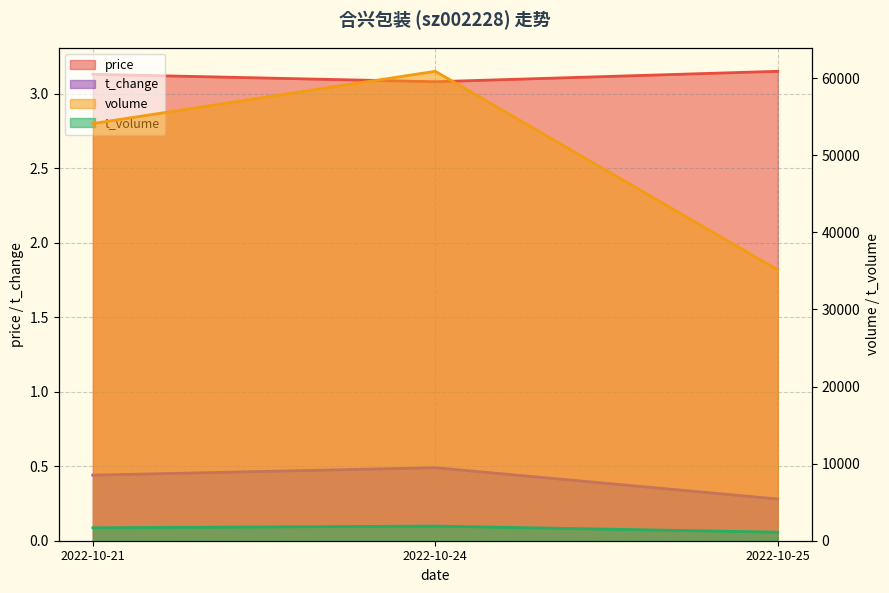

Where does the t_volume series first go above 1680?

2022-10-24